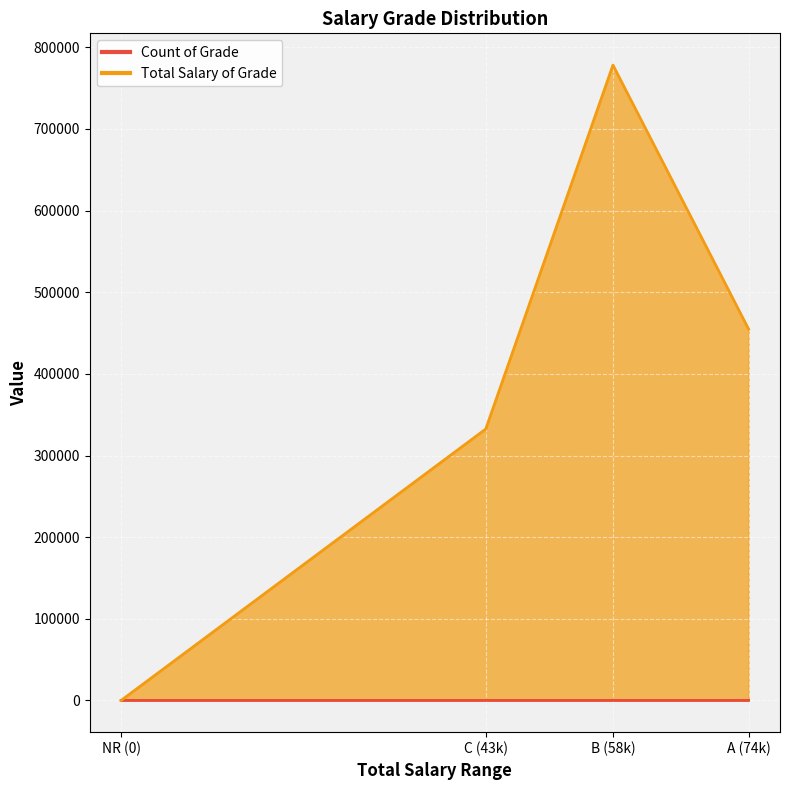

What is the sum of all Total Salary of Grade values?

1565482.5